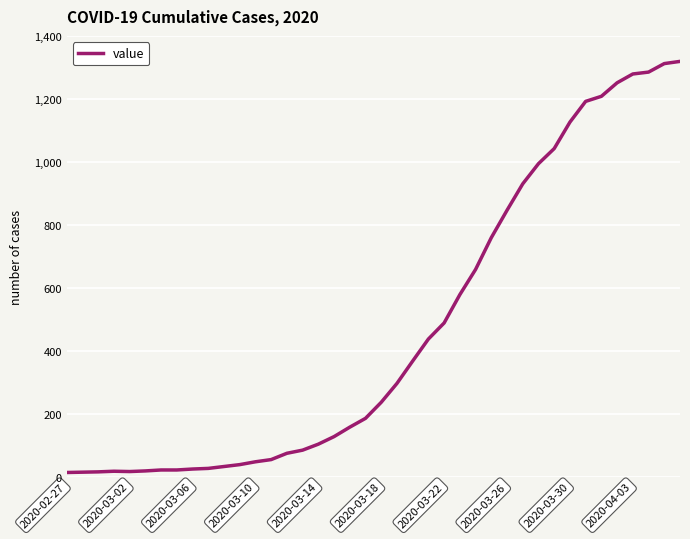

Is this an area chart (filled region under the line)?

No